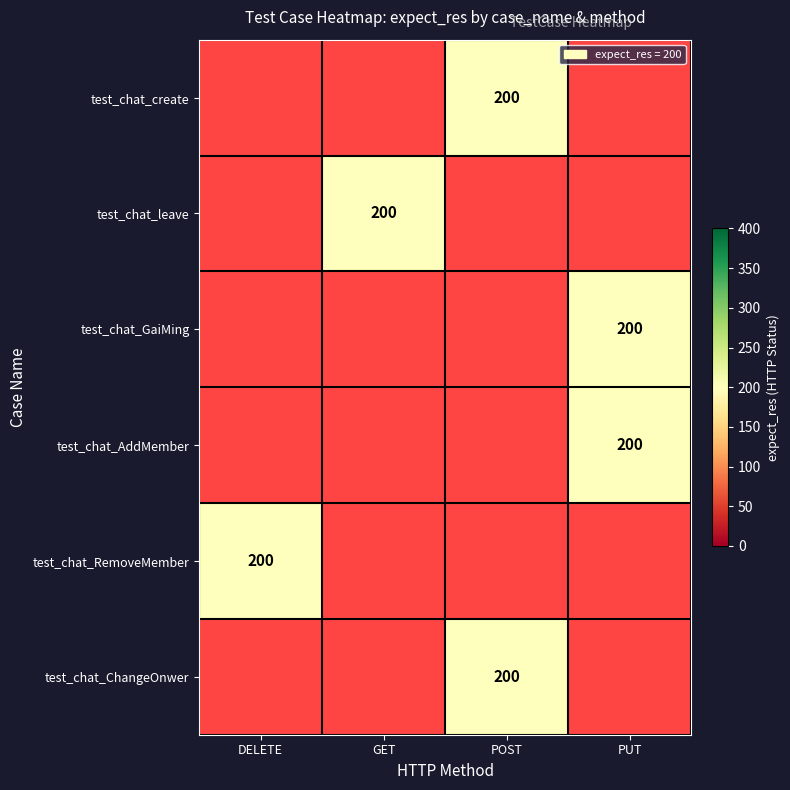

Is it true that test_chat_AddMember equals 340.3 at PUT?

False